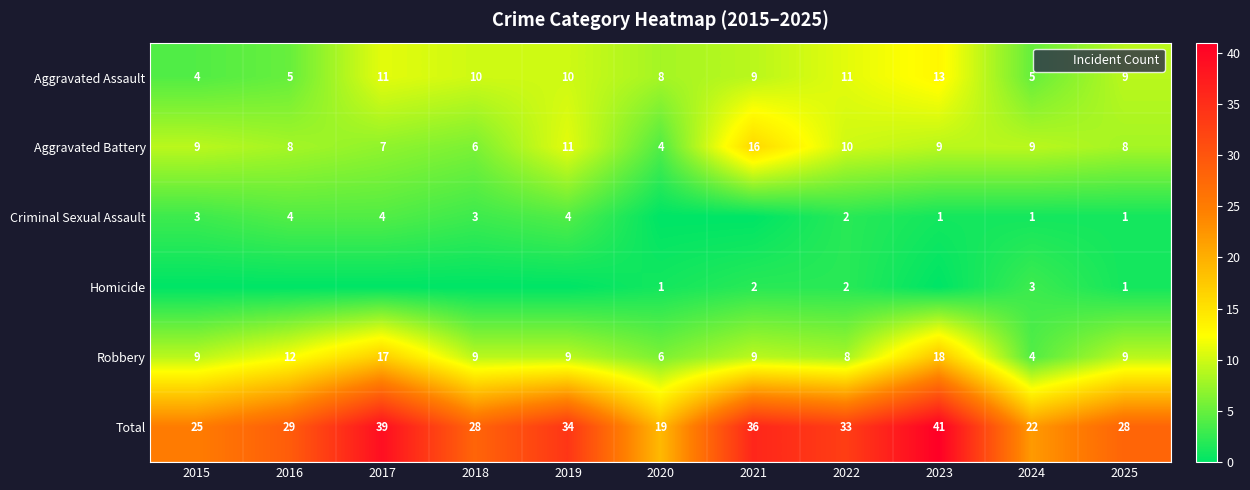

True or false: Robbery has a value of 7 at 2017.

False